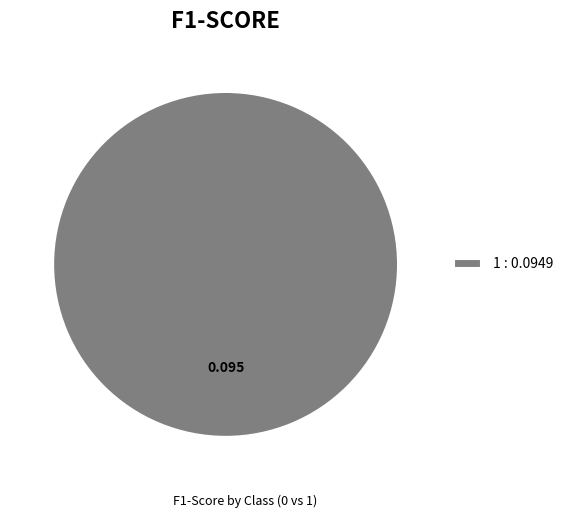

Is 1 : 0.0949 the majority of the pie?

Yes